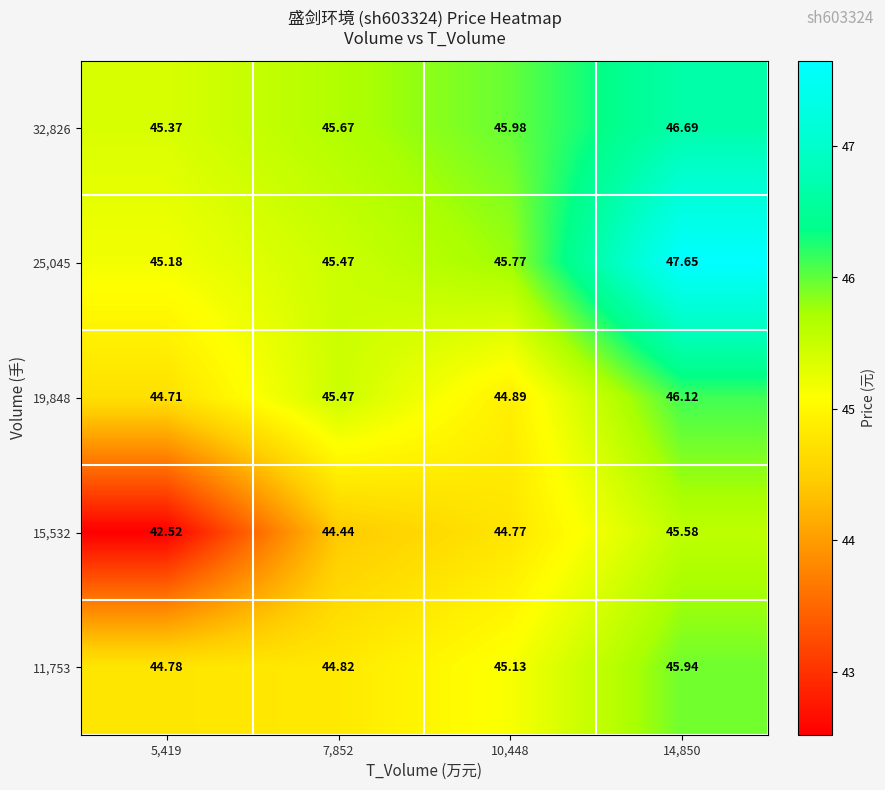

Is the value of 19,848 at 10,448 greater than the value of 25,045 at 5,419?

No